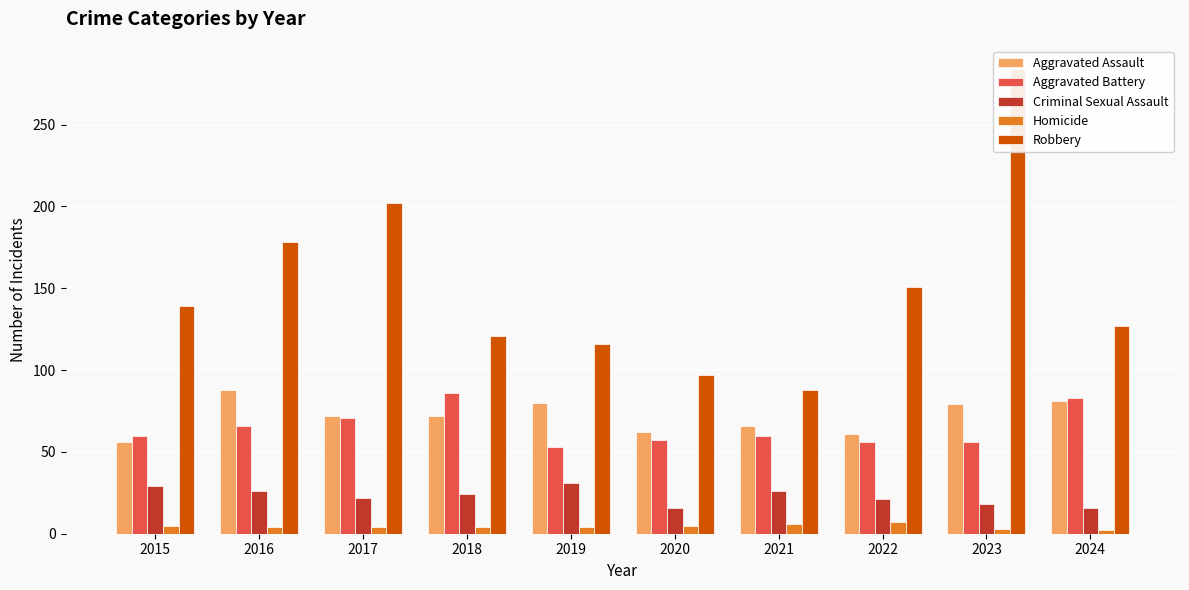

Rank the categories by Aggravated Assault value from lowest to highest.

2015, 2022, 2020, 2021, 2017, 2018, 2023, 2019, 2024, 2016